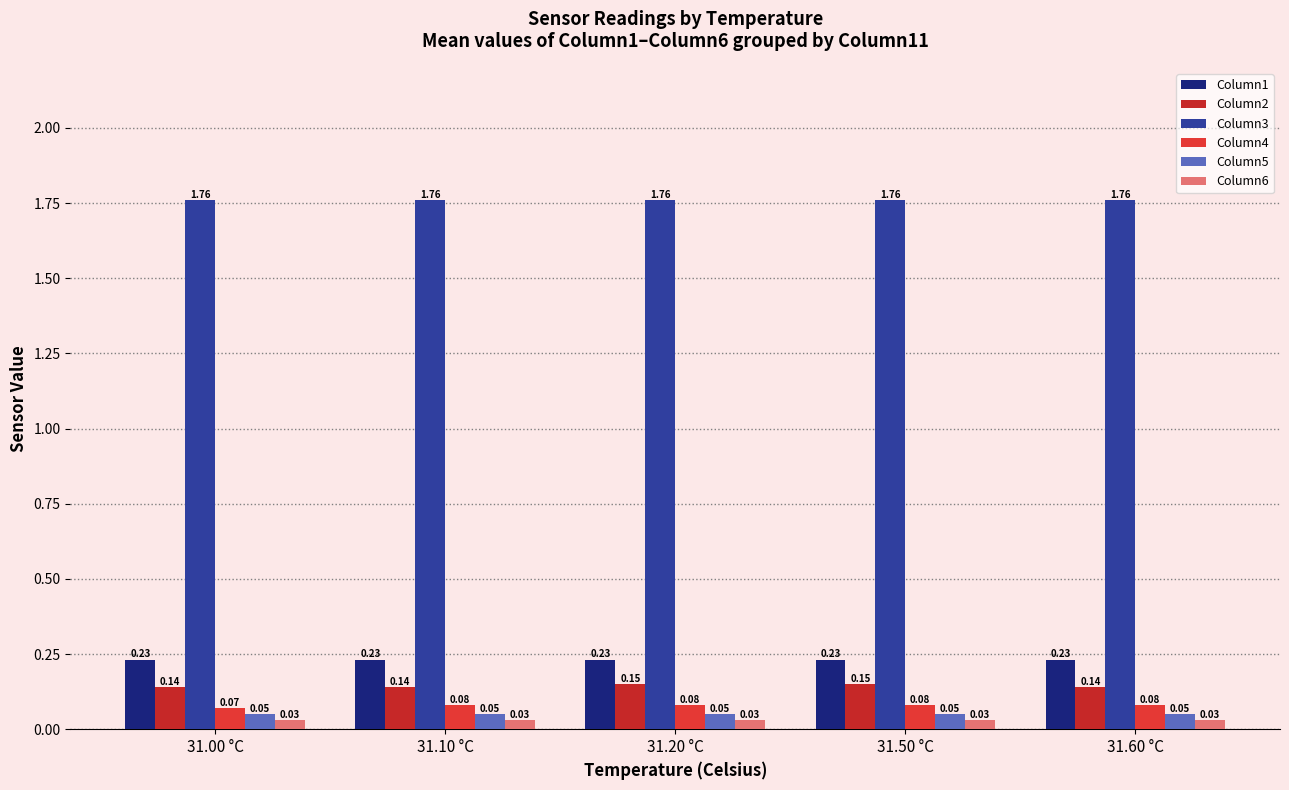

Are the bars horizontal?

No